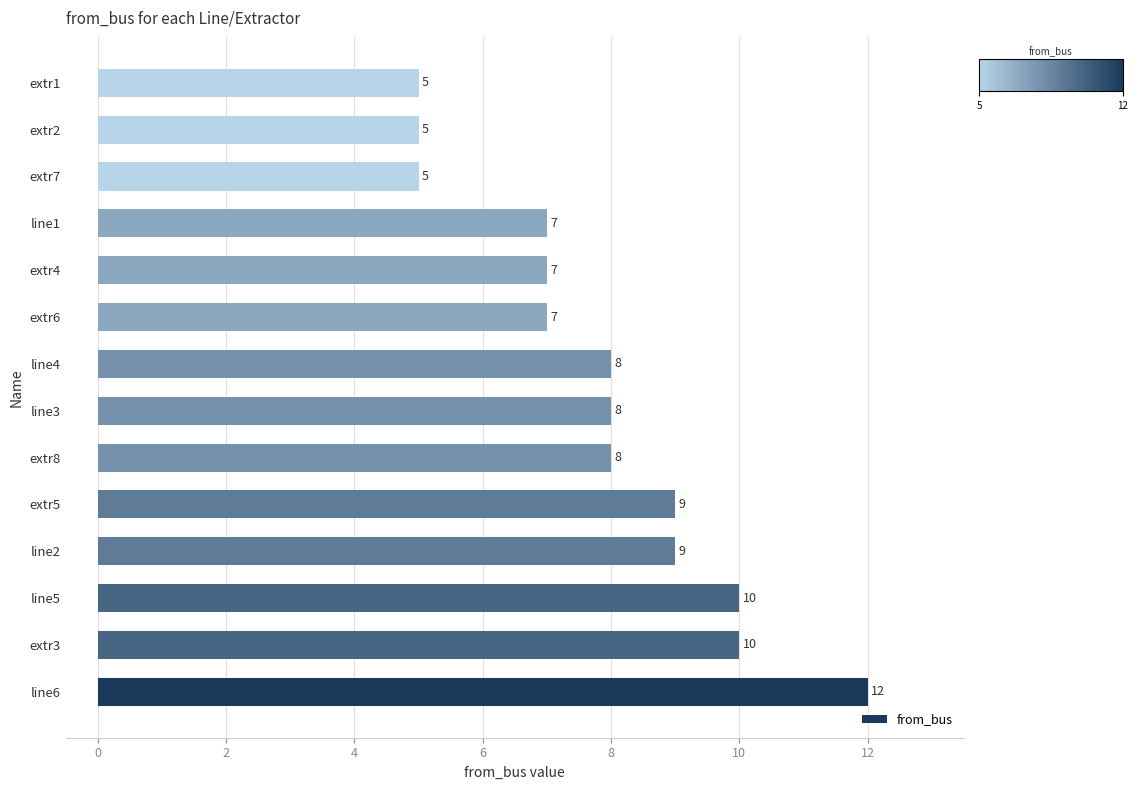

What is the smallest value displayed?

5